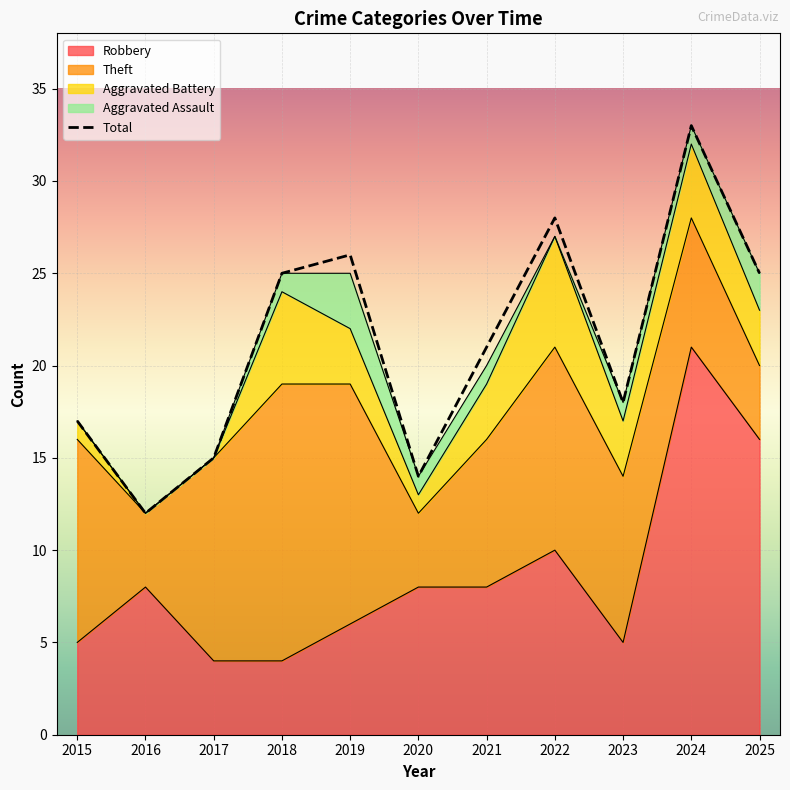

How many data points does each series have?

11